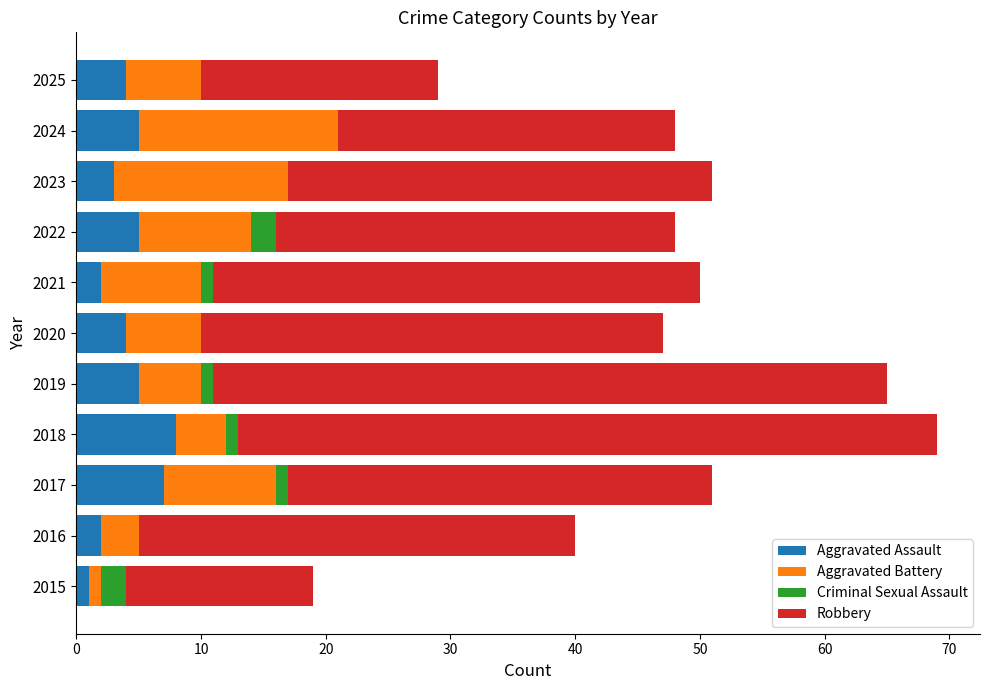

At which category is the sum across all series the highest?

2018